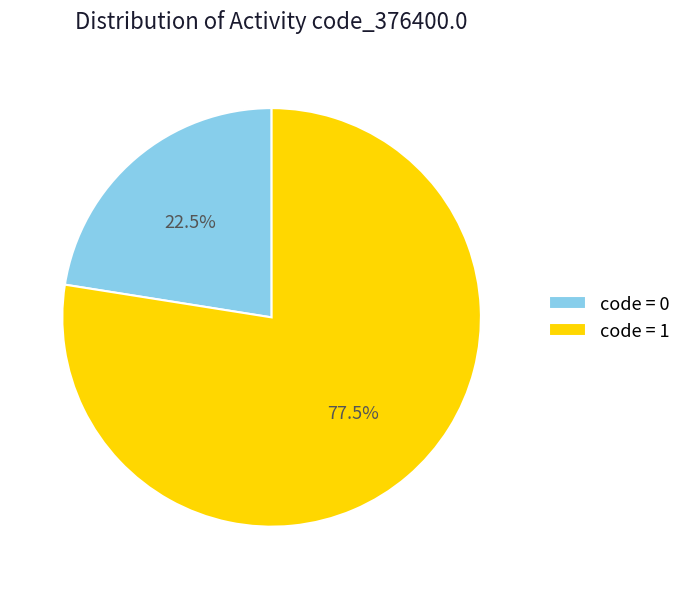

What is the majority slice?

code = 1